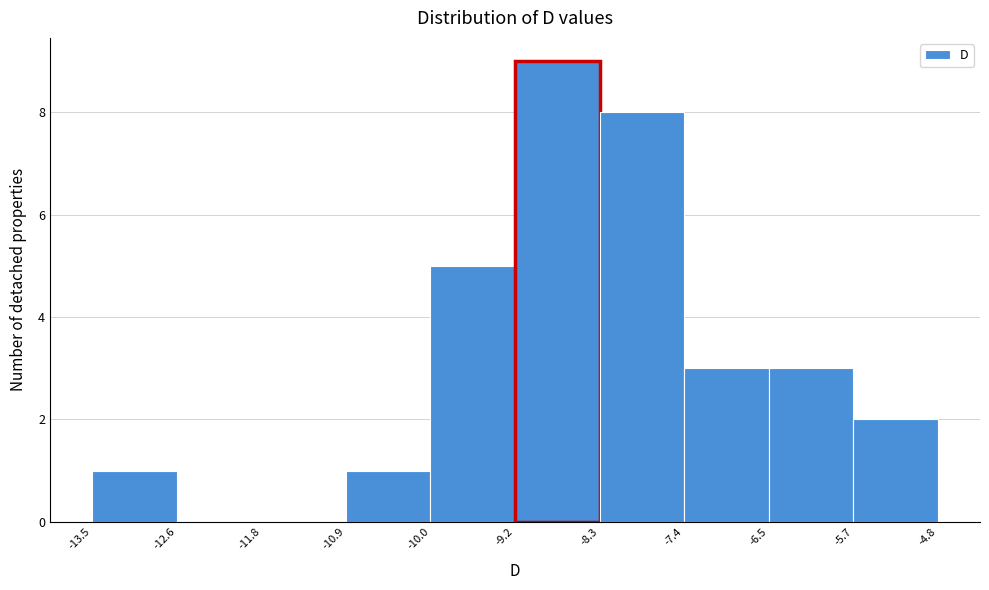

Which range on the x-axis has the tallest bar?

-9.2 to -8.3